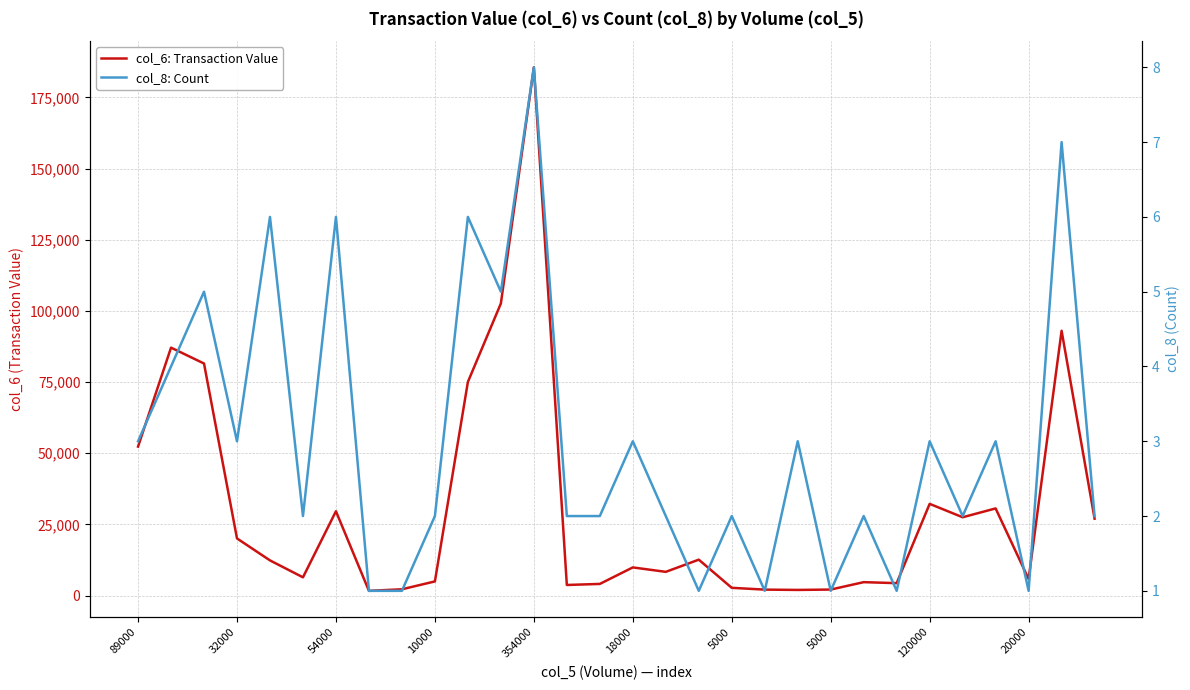

True or false: col_8: Count and col_6: Transaction Value intersect in this chart.

False